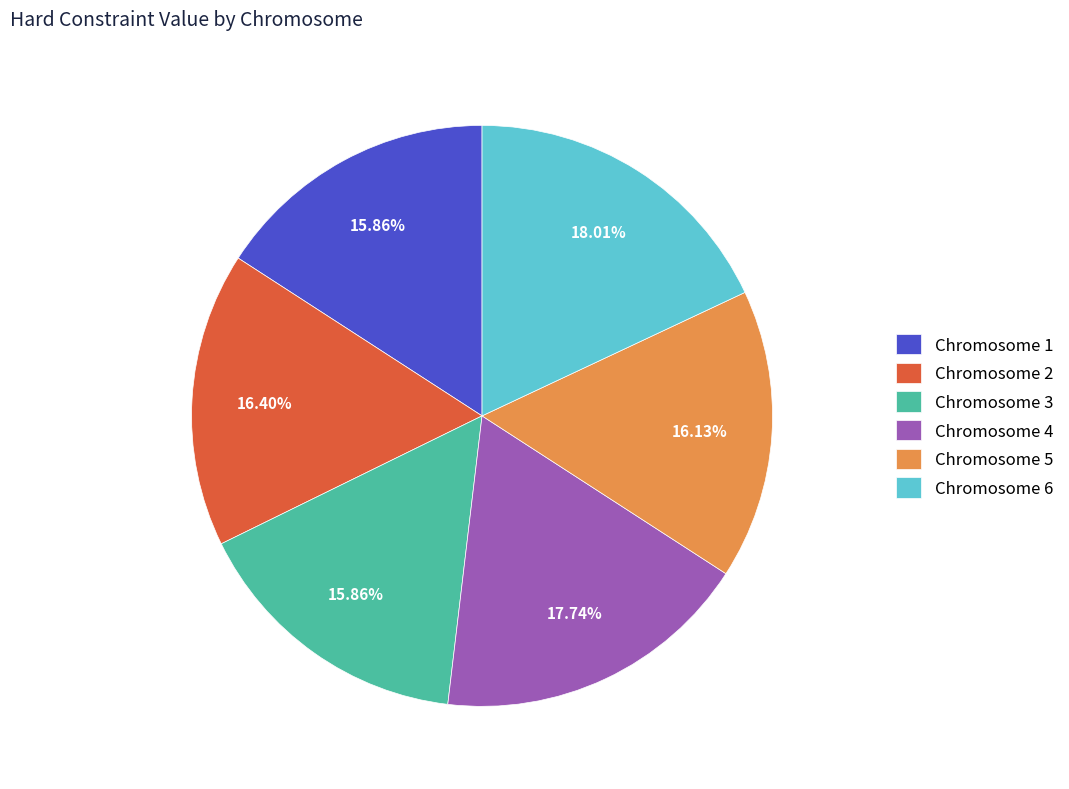

Does Chromosome 1 represent more than half of the total?

No